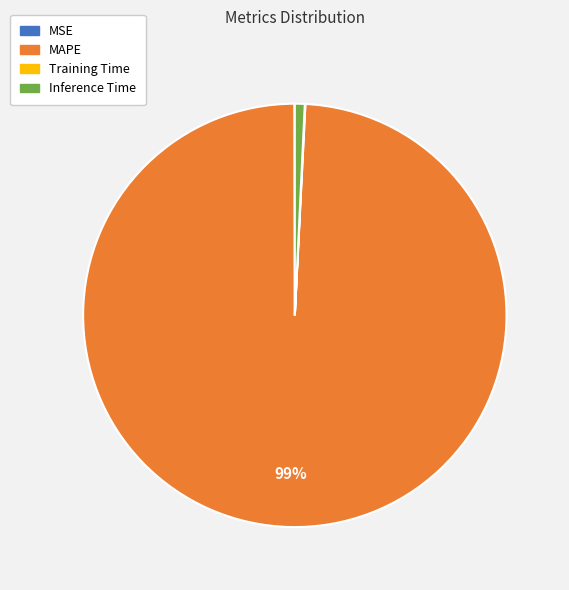

To the nearest percent, what portion does MAPE represent?

99%